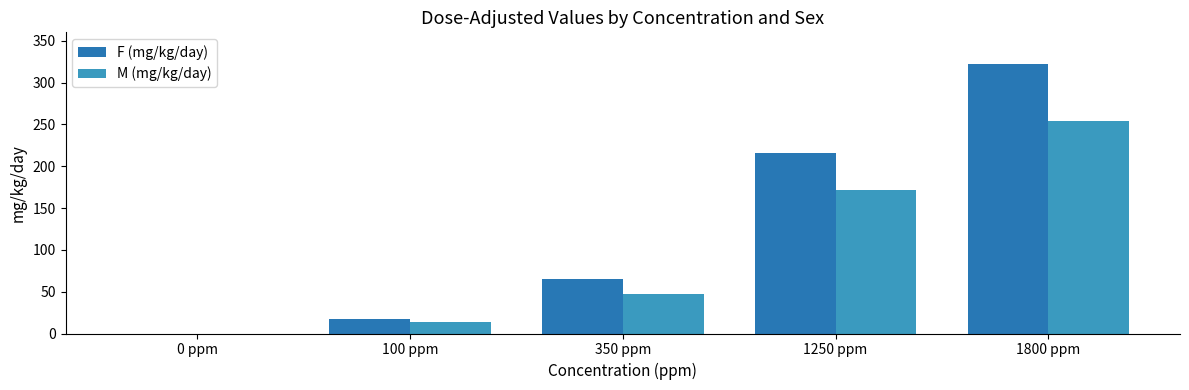

Which series changed the most between 100 ppm and 350 ppm?

F (mg/kg/day)